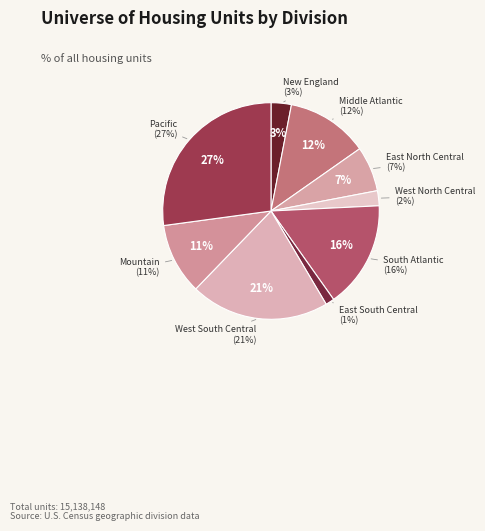

Rank the categories by value from highest to lowest.

Pacific, West South Central, South Atlantic, Middle Atlantic, Mountain, East North Central, New England, West North Central, East South Central